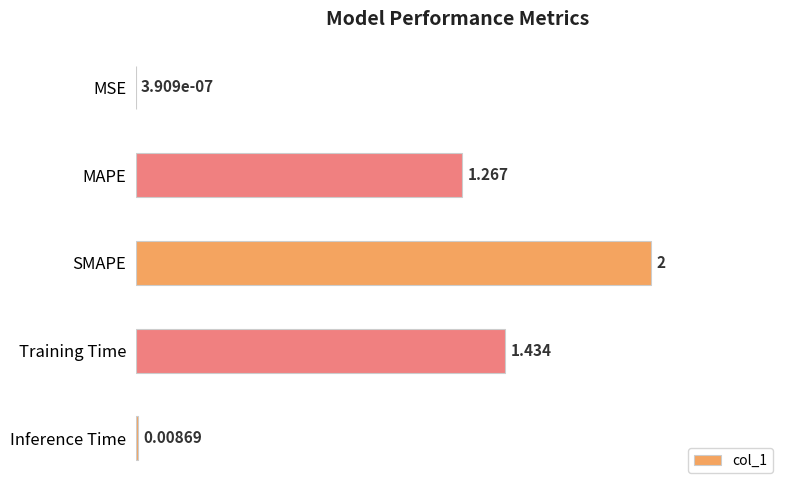

List the labels in order of value, largest first.

SMAPE, Training Time, MAPE, Inference Time, MSE